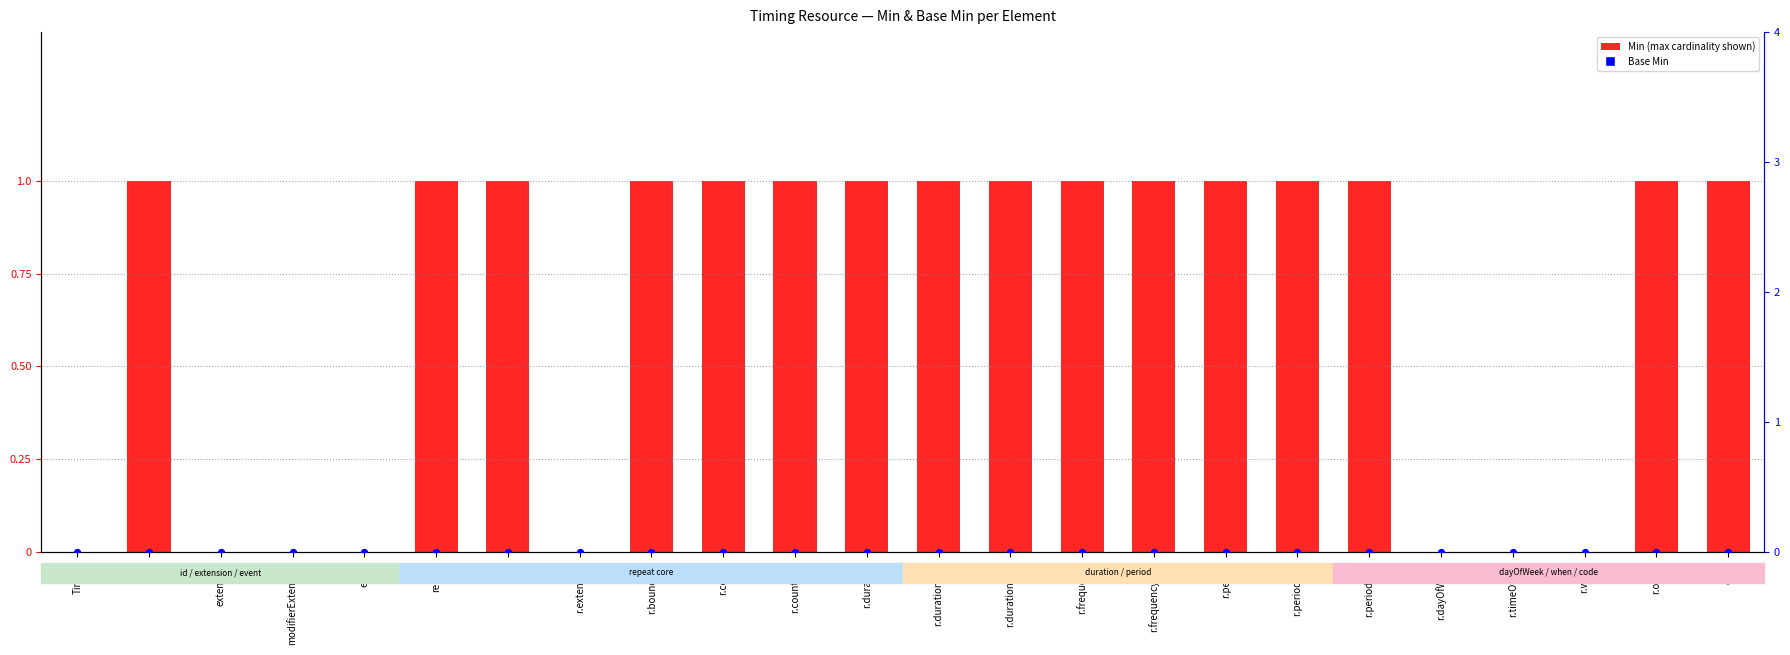

What are all the series names shown in the legend?

Min (Max cardinality), Base Min